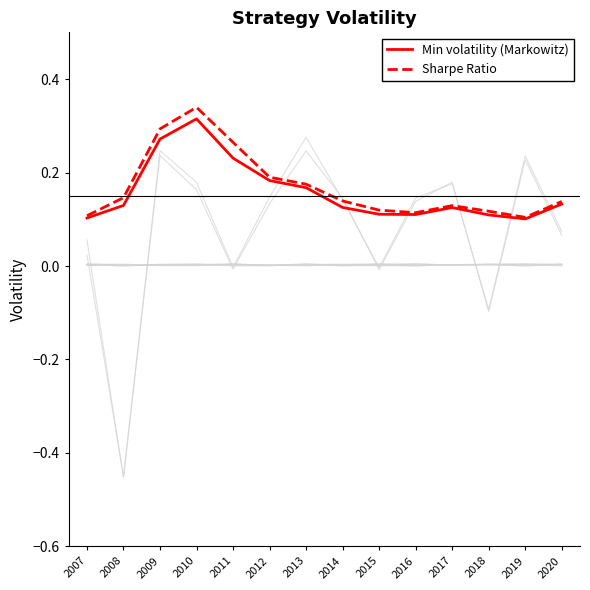

Which category has the highest value in the Min volatility (Markowitz) series?

2010